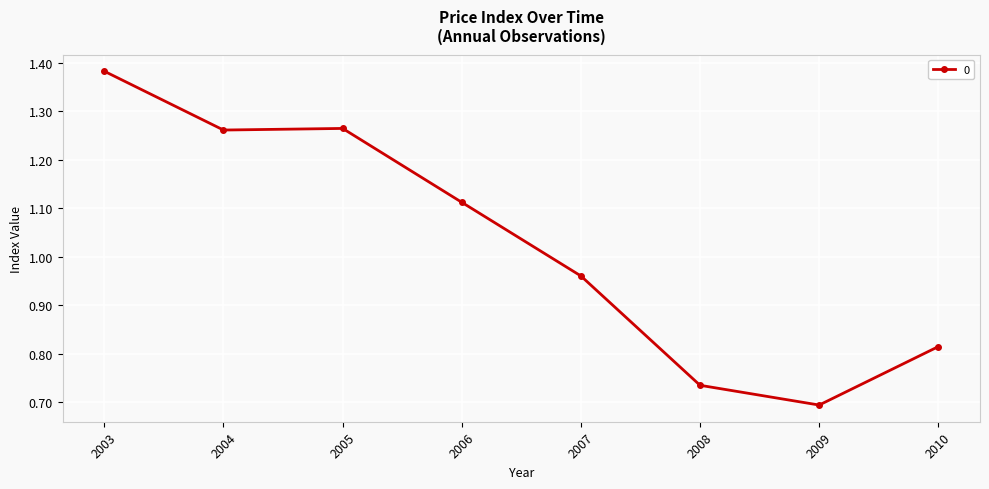

Where is the data nearest to the value 1?

2007